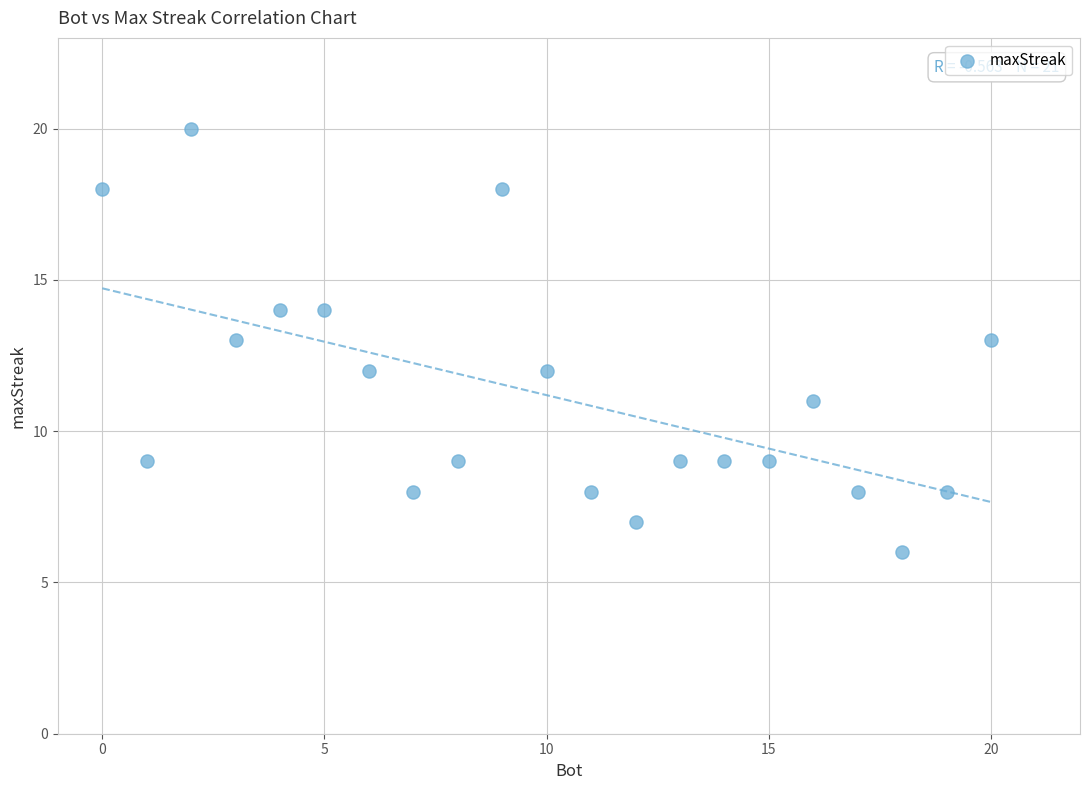

What is the range of Y values (max minus min)?

14